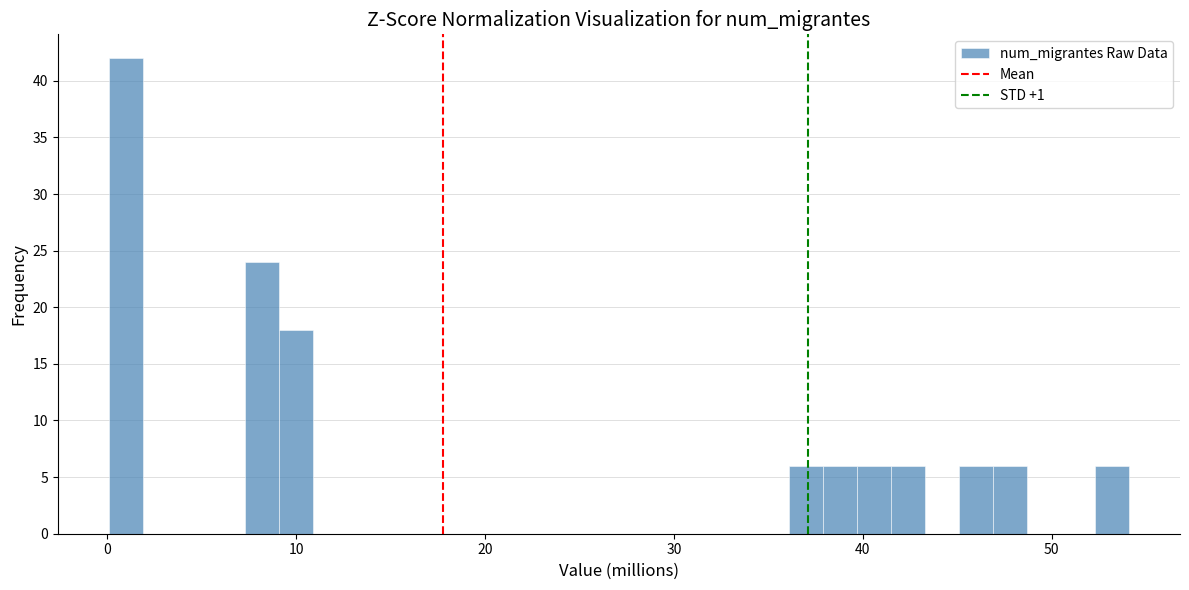

Around what value on the x-axis is the tallest bar? Give the approximate position of its centre, as read against the axis.

1